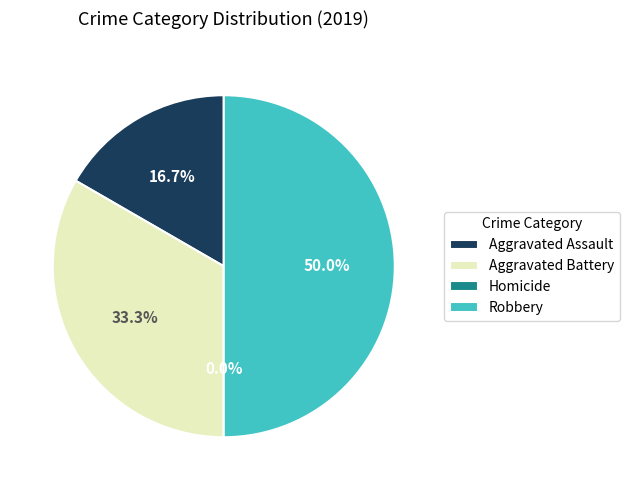

To the nearest percent, what percentage of the pie is Robbery?

50%